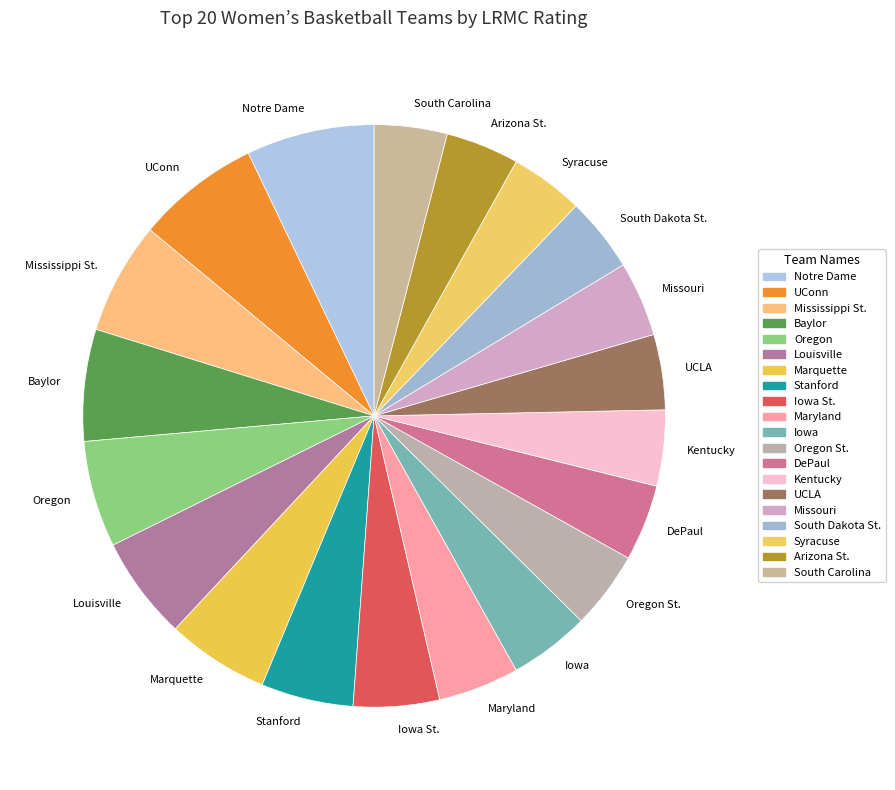

Is there any slice that represents more than half of the pie?

No